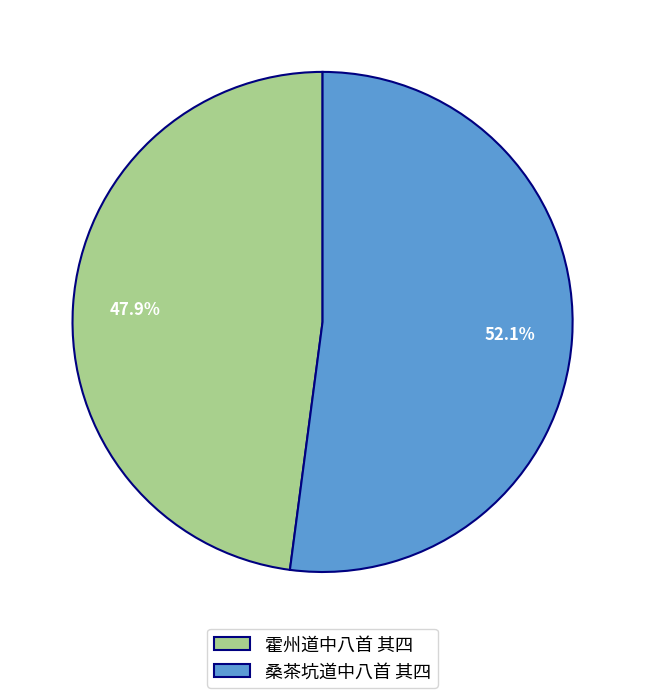

To the nearest percent, what is the average slice percentage?

50%